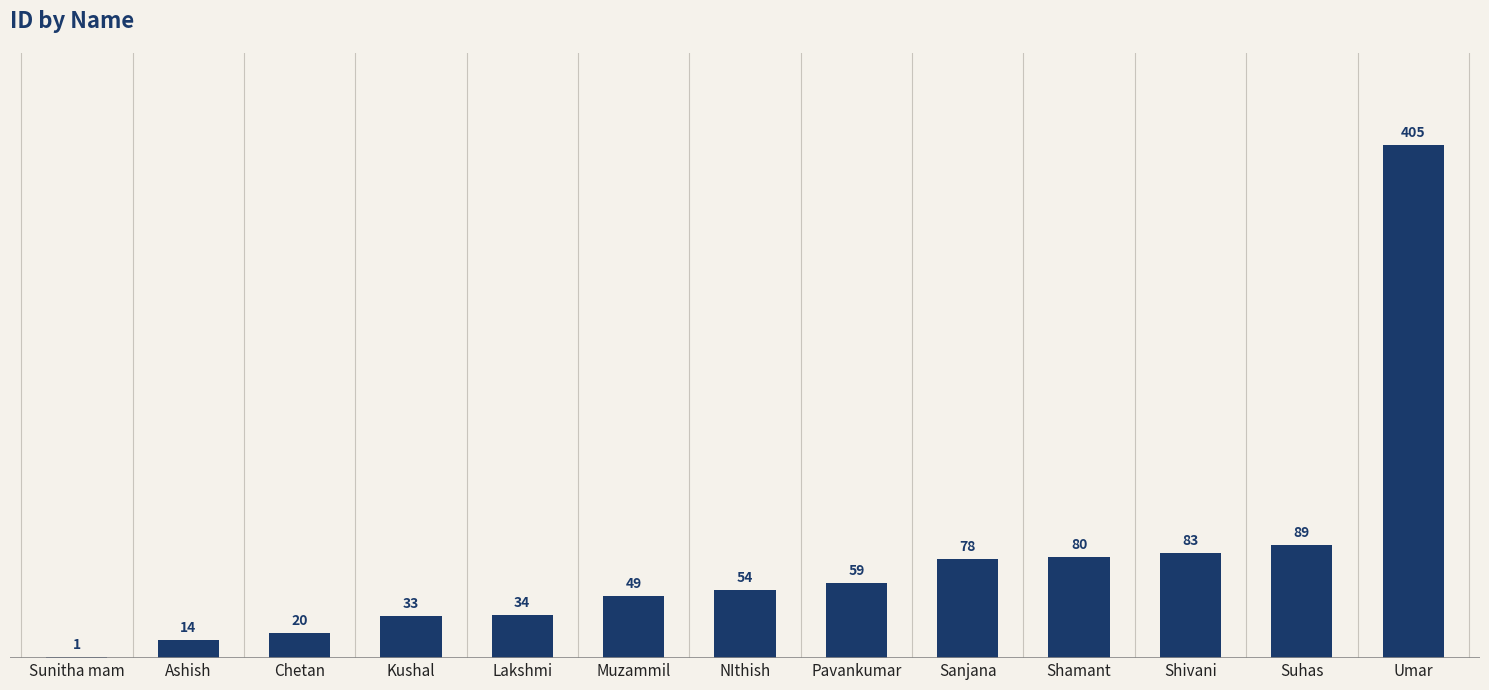

What is the maximum value shown in the chart?

405